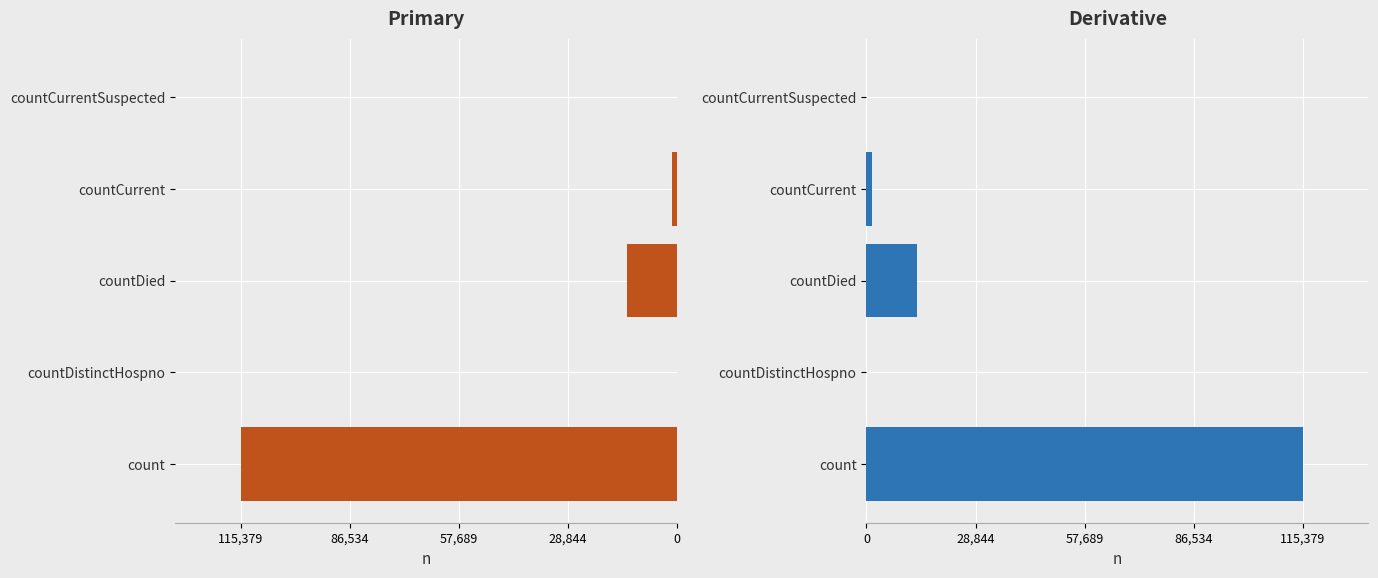

The value at countCurrentSuspected is -68292. True or false?

False